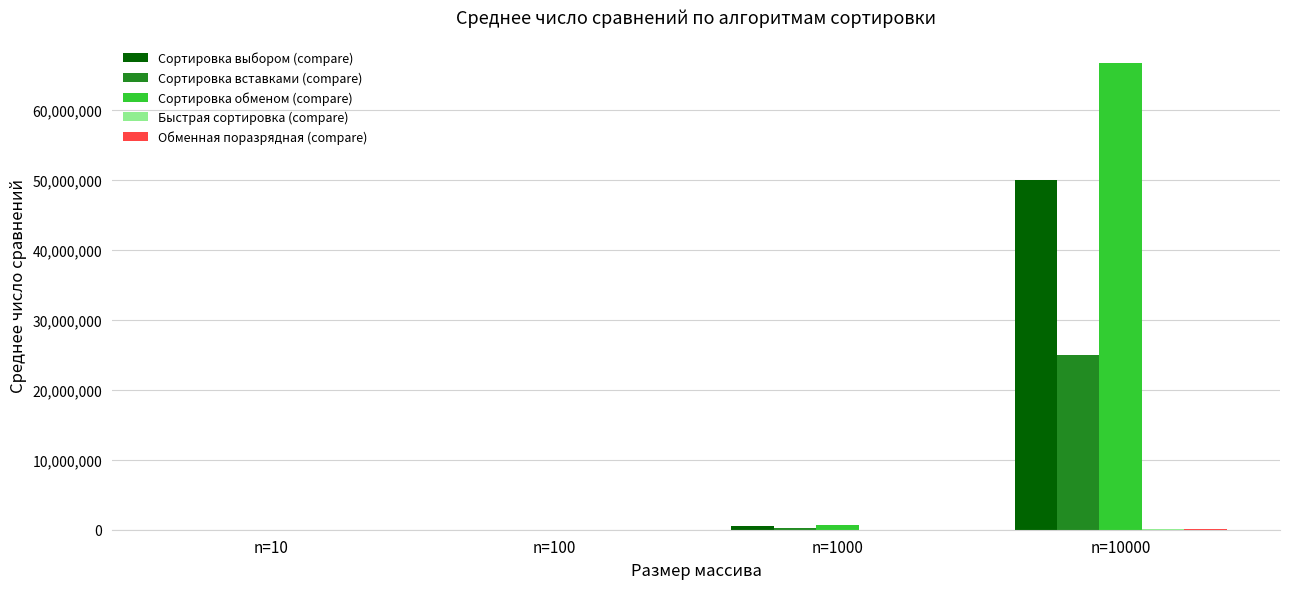

The value of Сортировка выбором (compare) at n=10000 is 49995000.0. True or false?

True